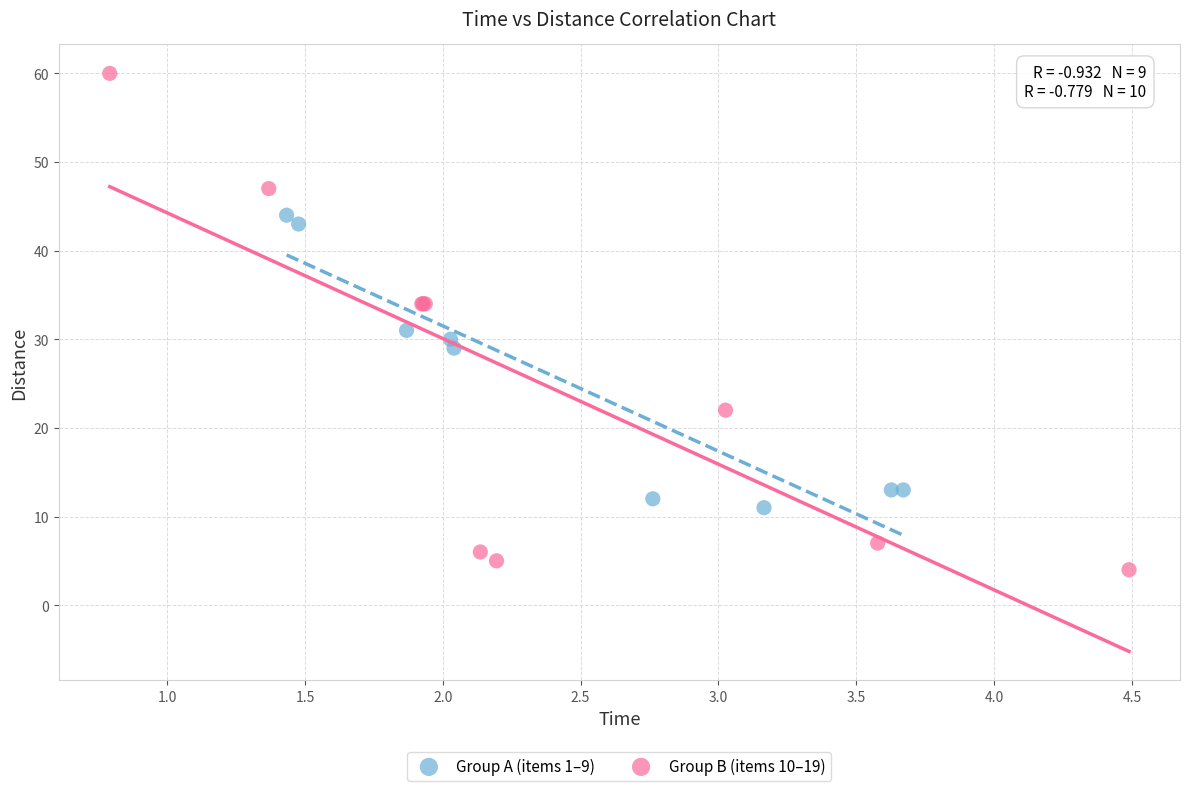

Which series contains the lowest Y value?

Group B (items 10–19)